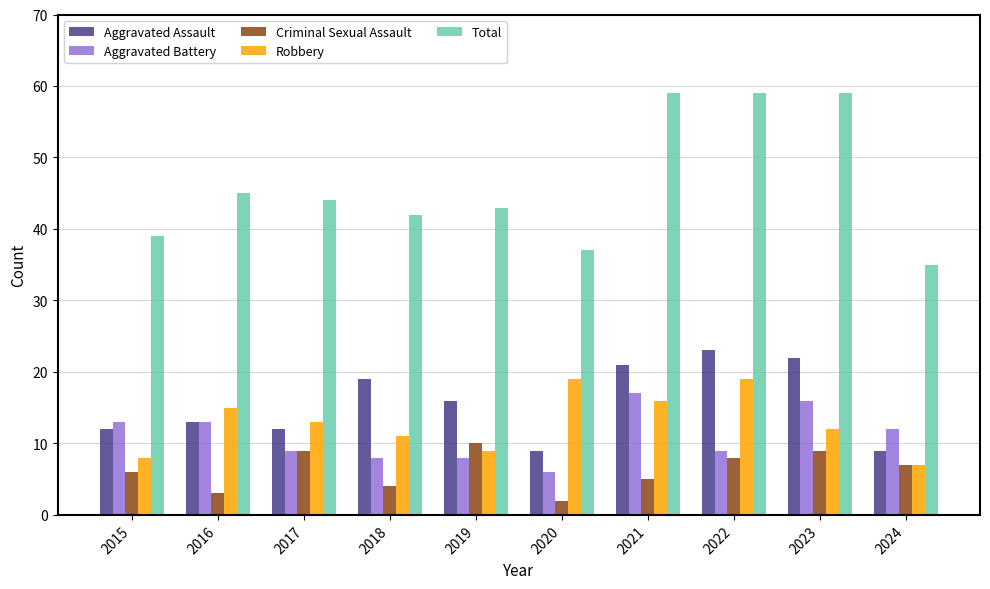

What is the minimum value for Aggravated Assault?

9